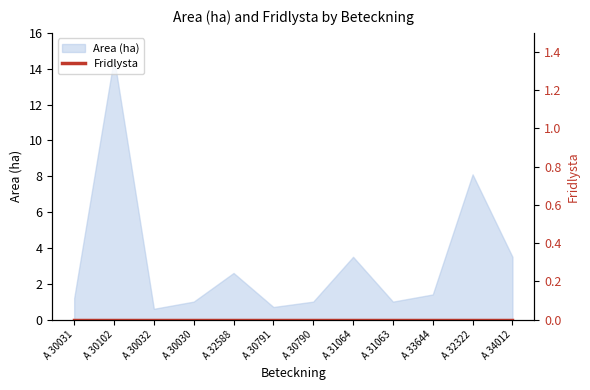

Where is the data nearest to the value 7?

A 32322